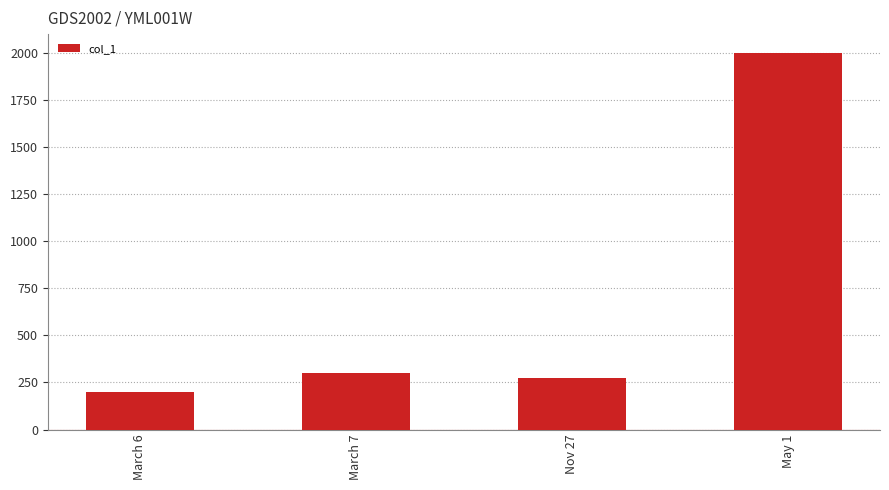

What is the label of the 4th bar from the right?

March 6